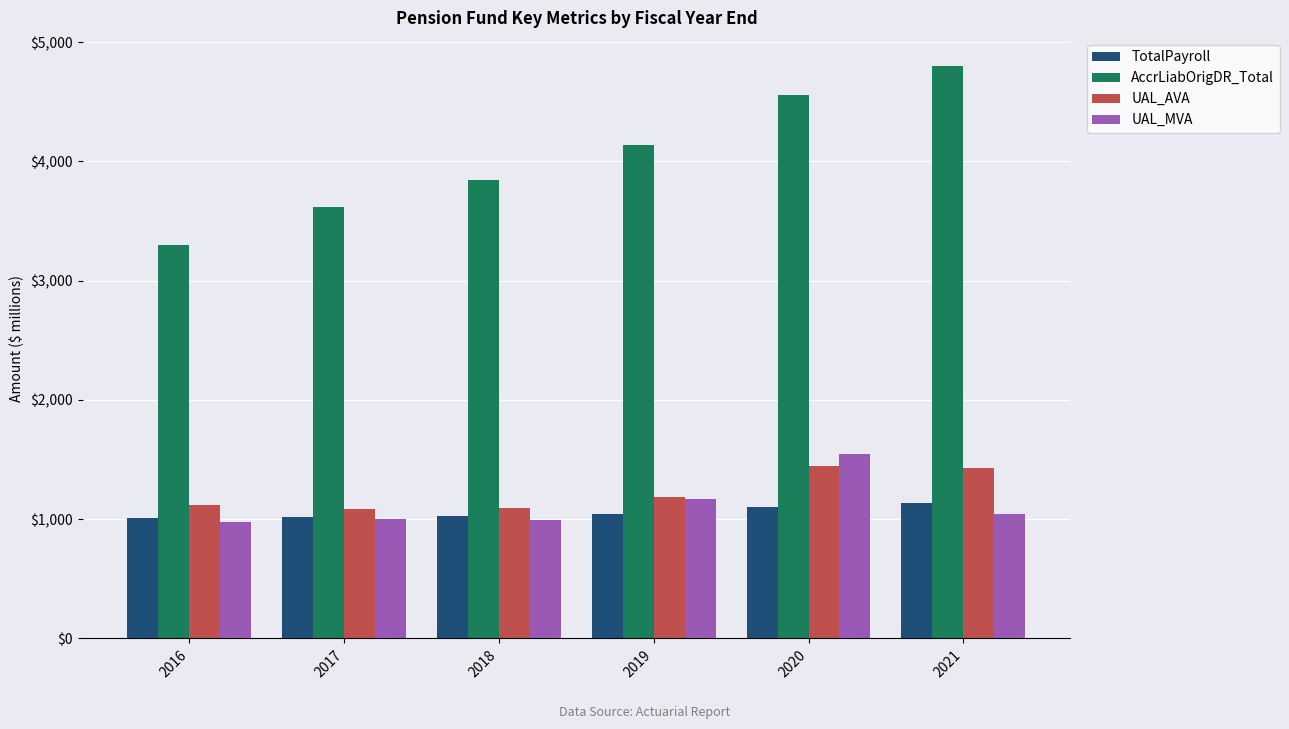

What value does the UAL_AVA series have at 2017?

1088.5